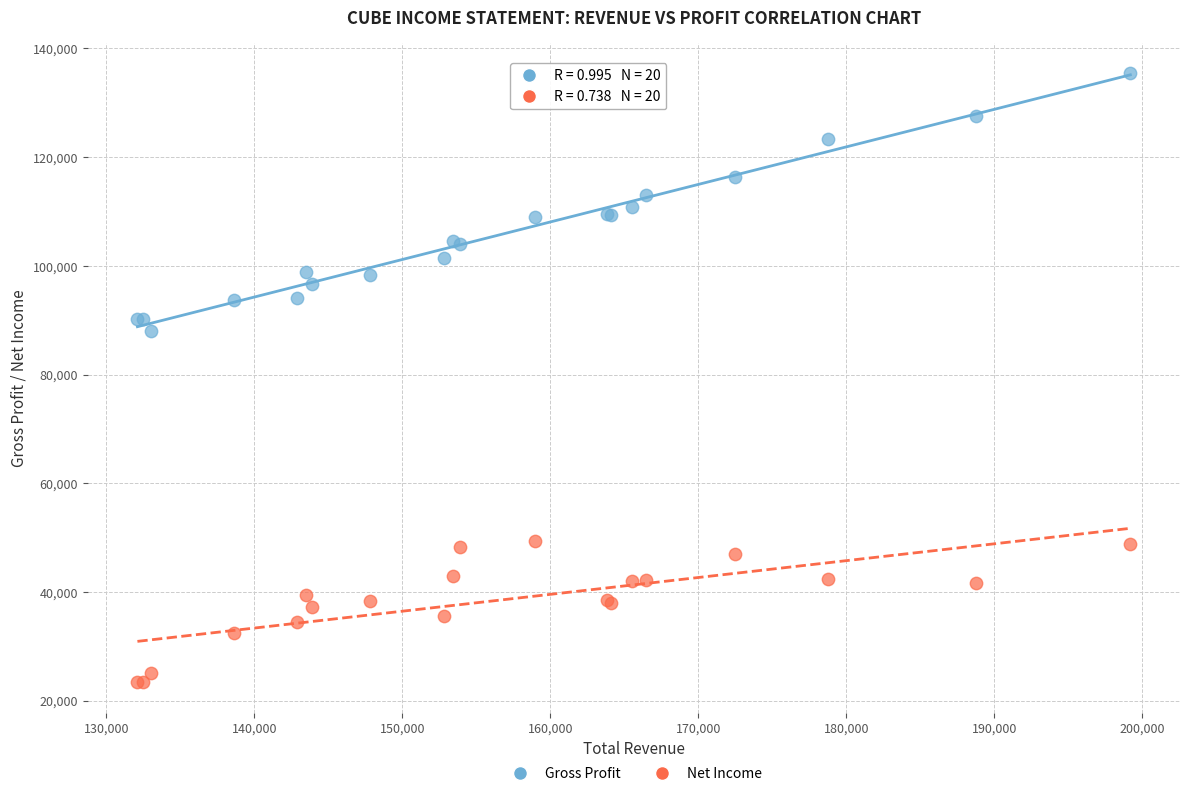

Which series reaches the minimum Y coordinate?

Net Income